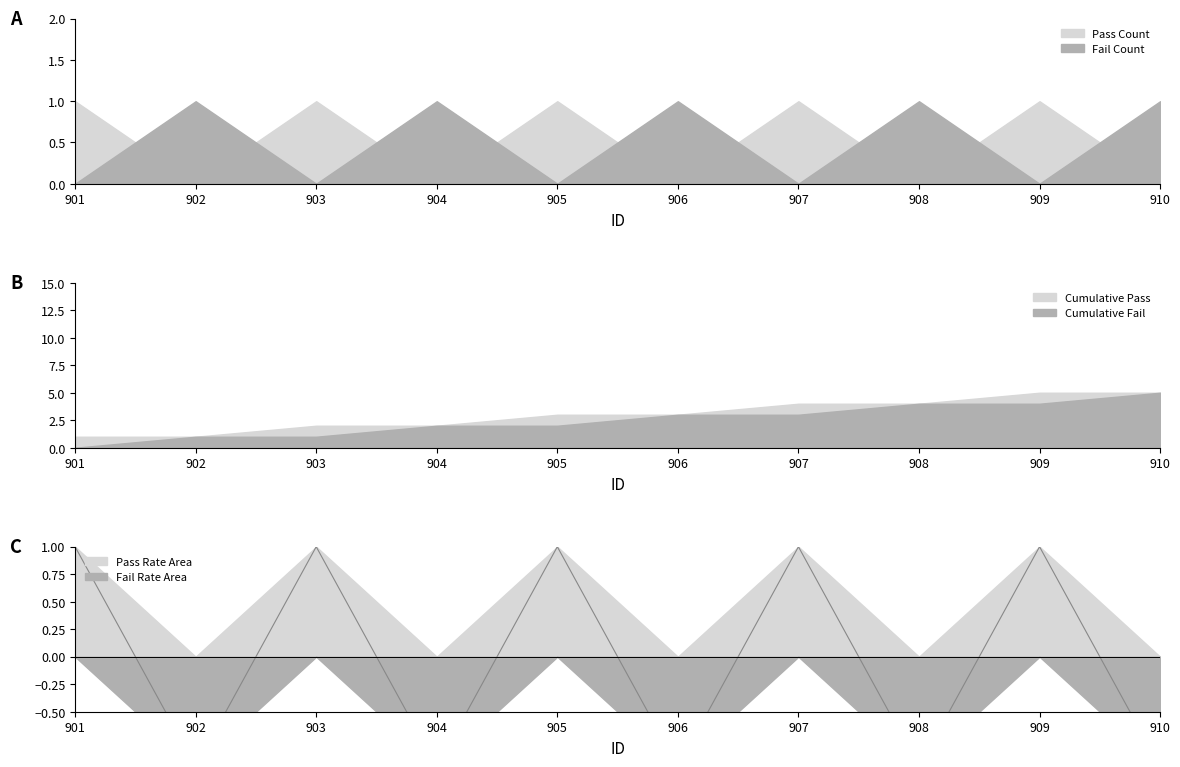

How many lines are shown in the chart?

1